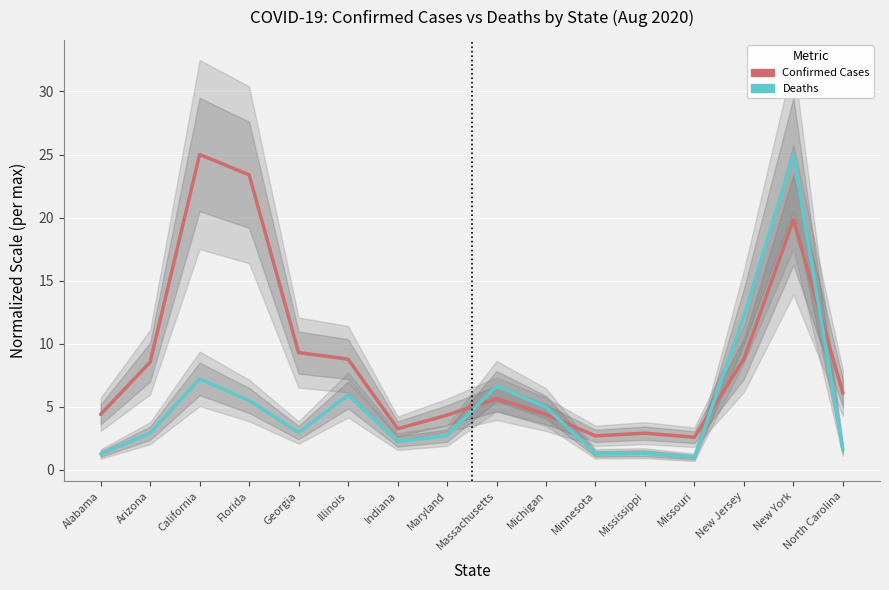

What is the value of the Deaths (normalized) point at the 12th from the left?

1.3